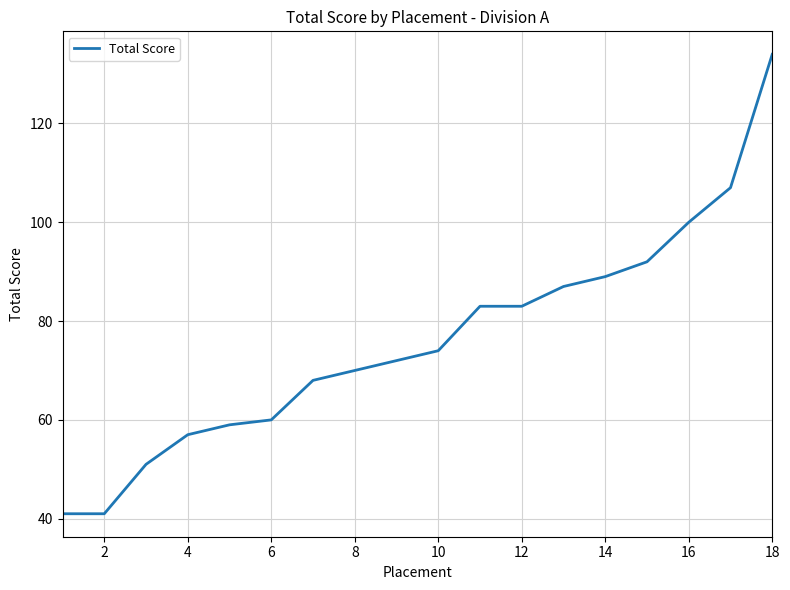

What is the greatest value displayed?

134